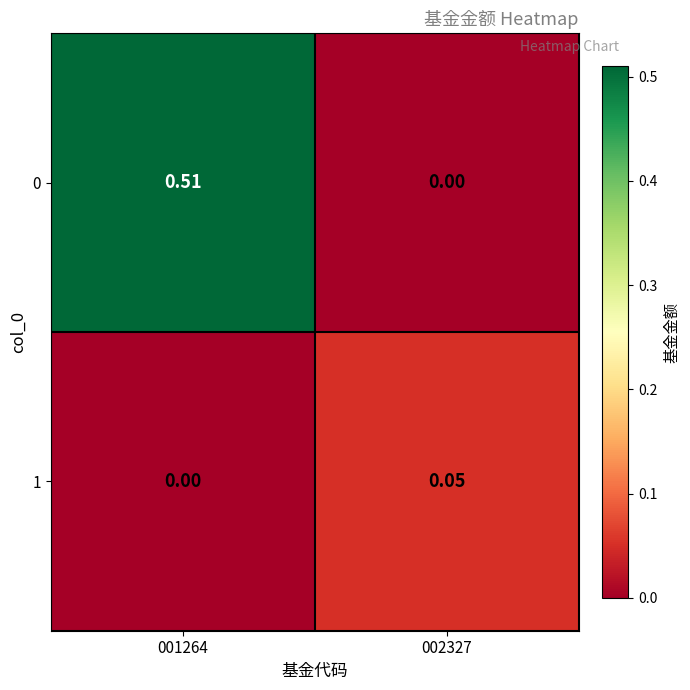

Reading right to left, transcribe all the data shown in this chart.

0: 002327=0.0	001264=0.5
1: 002327=0.1	001264=0.0